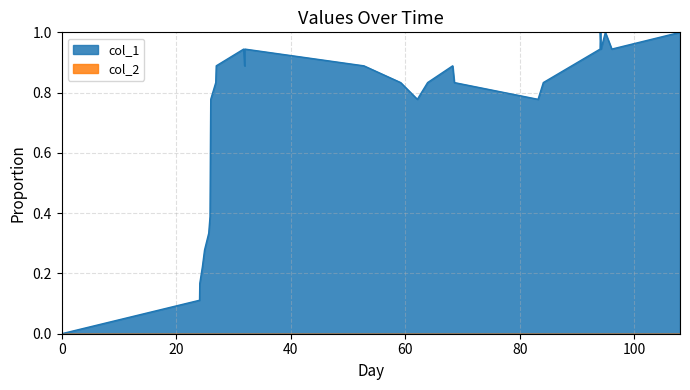

Which series has the largest total across all categories?

col_1